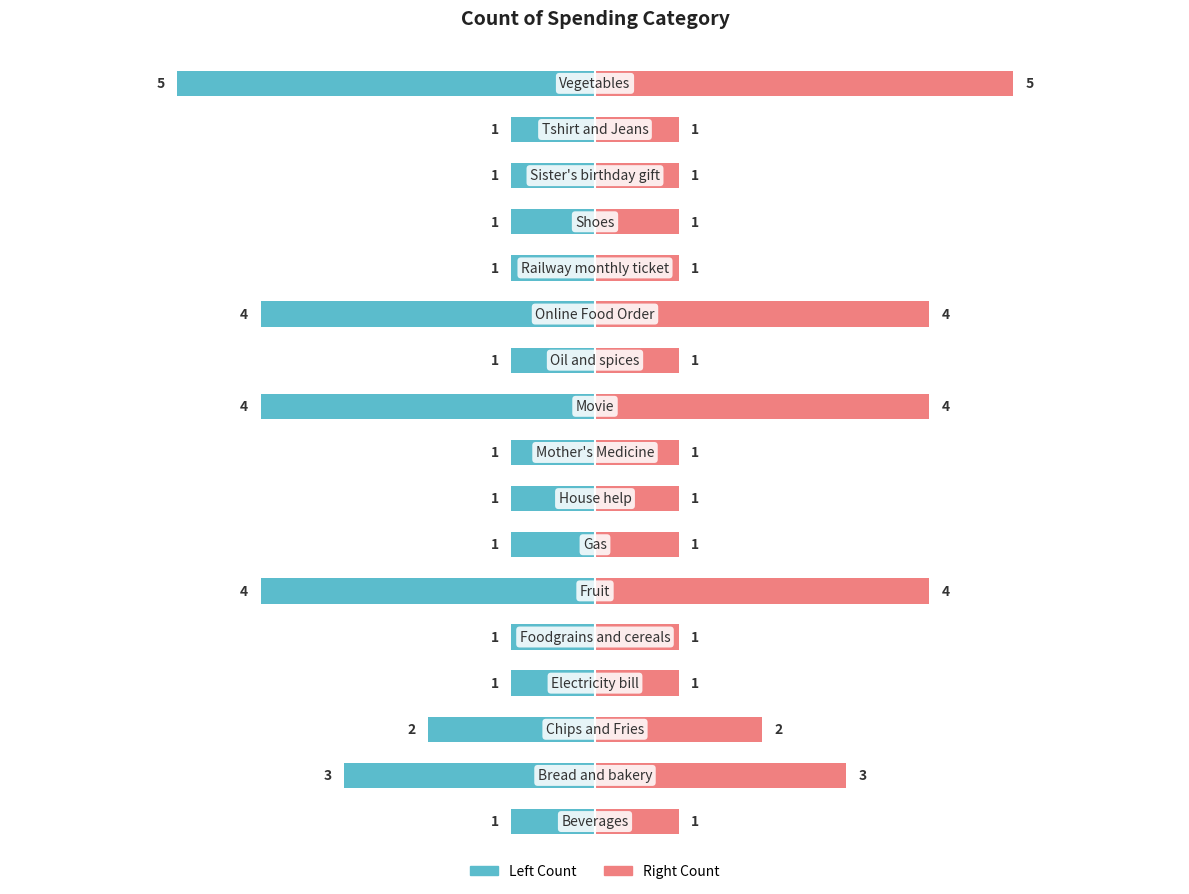

What is the sum of all Count of Category (Right) values?

33